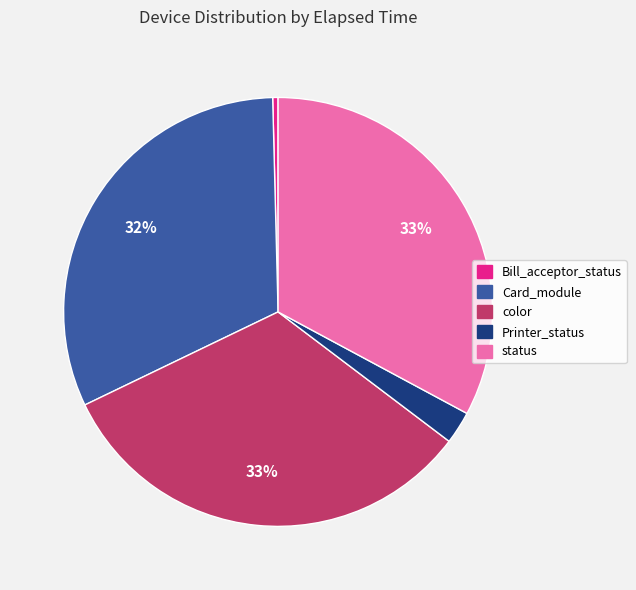

Do Bill_acceptor_status and Printer_status together represent more than half of the pie?

No